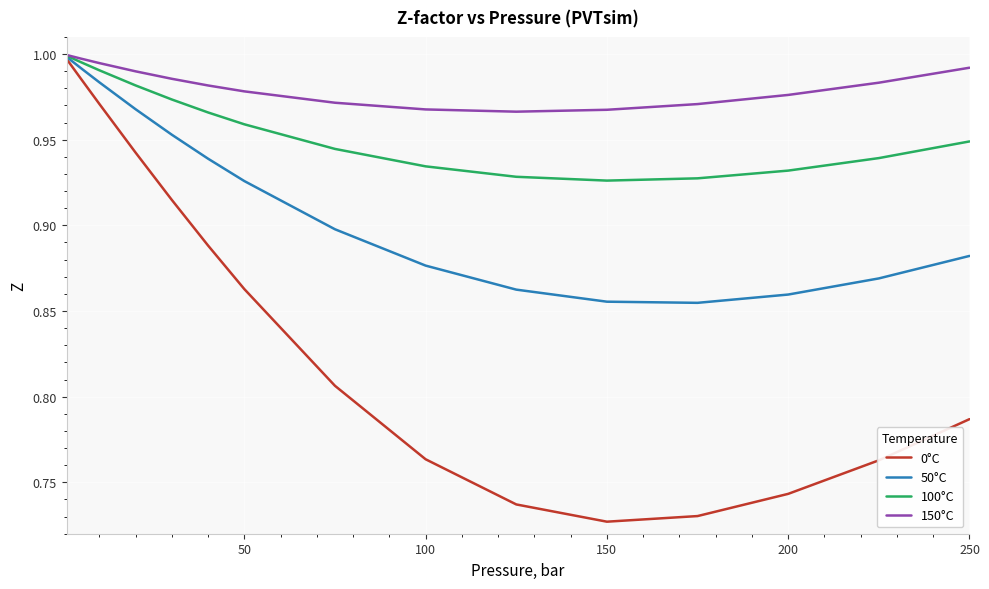

Does the chart display data point markers on the line(s)?

No